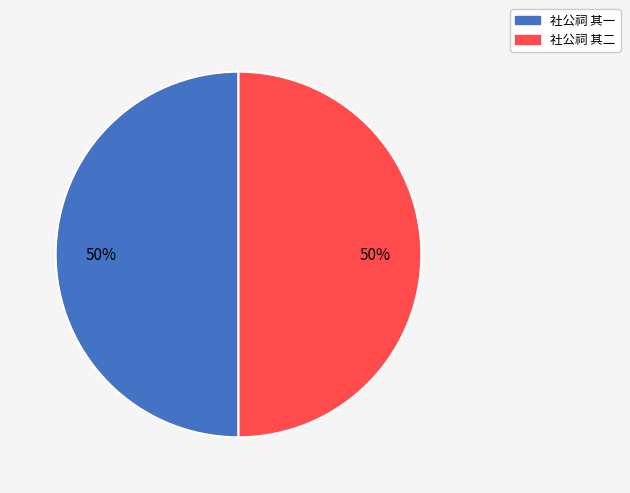

What percentage is the 社公祠 其二 slice, to the nearest percent?

50%